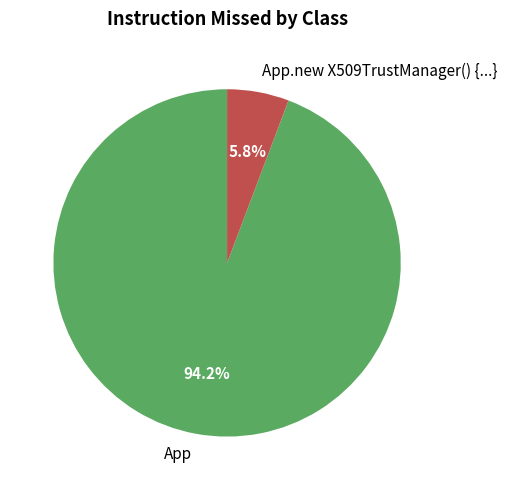

To the nearest percent, what is the difference between the App.new X509TrustManager() {...} and App slice percentages?

88%